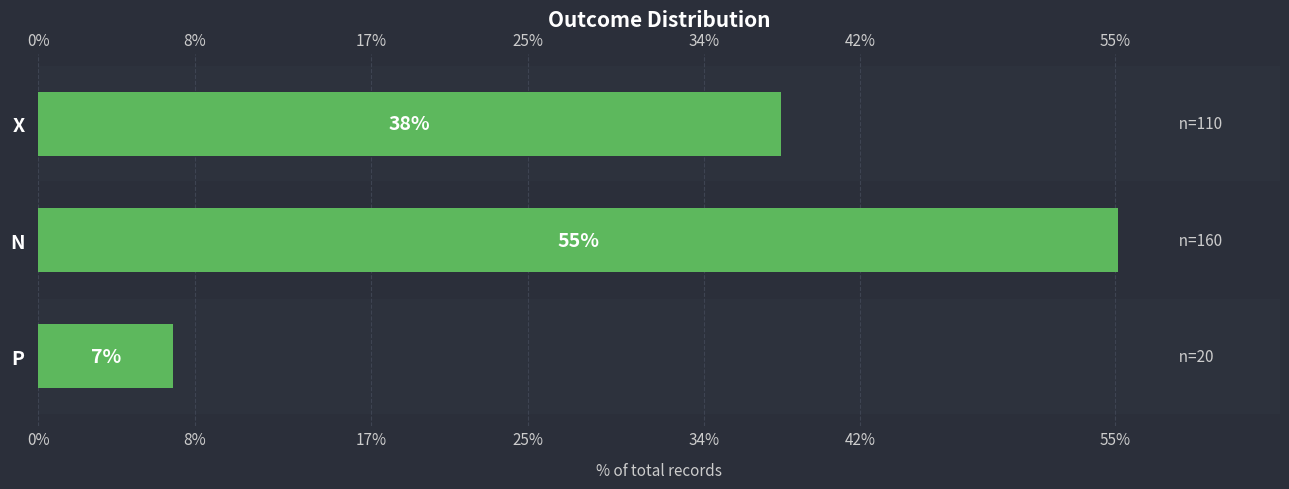

What is the minimum value shown in the chart?

6.9